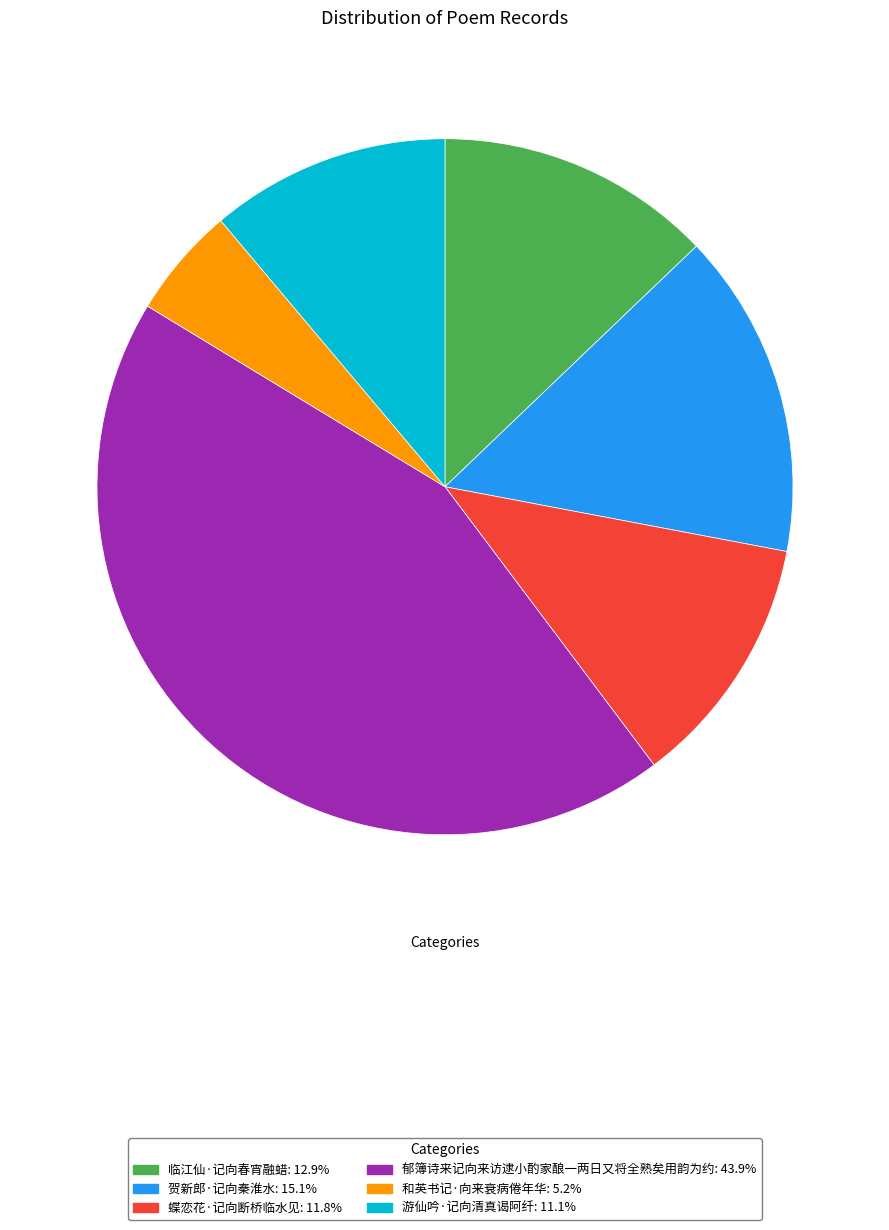

Combined, do 和英书记·向来衰病倦年华 and 贺新郎·记向秦淮水 account for over 50%?

No